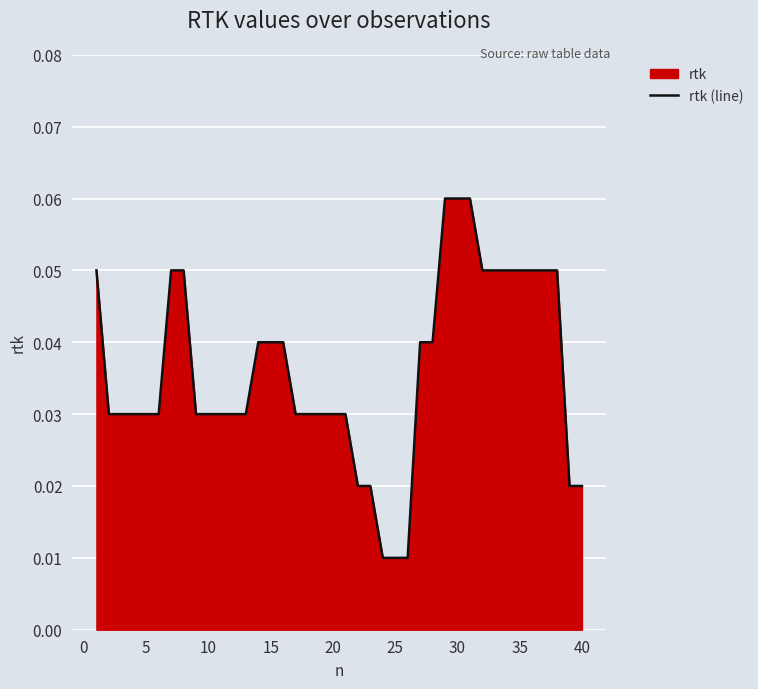

True or false: the data shows 0.1 at 30.

False